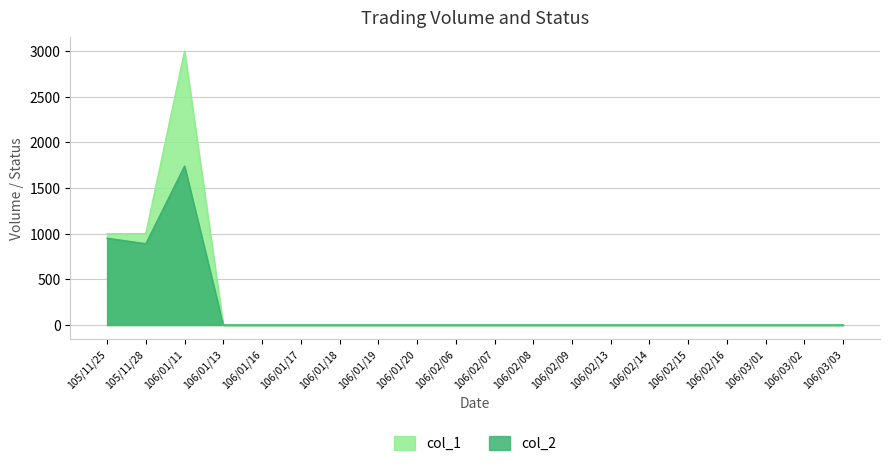

True or false: col_2 has a value of 0 at 106/02/16.

True